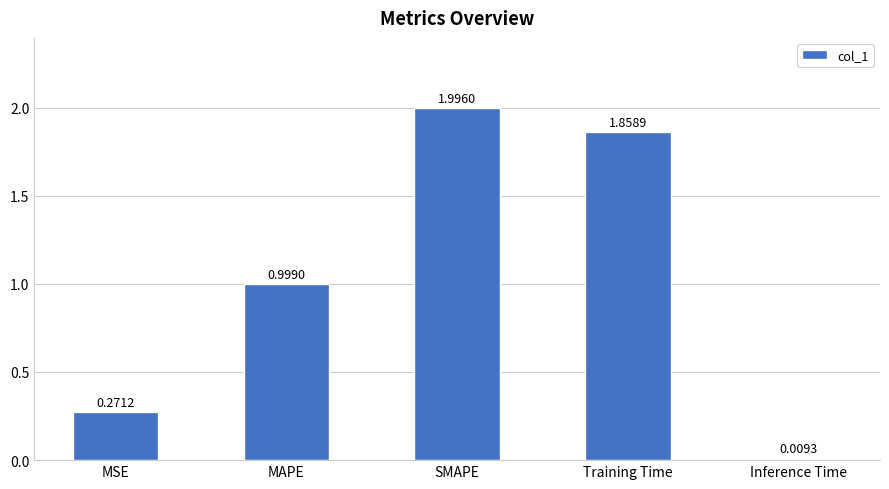

What is the difference between the second highest and minimum values?

1.8